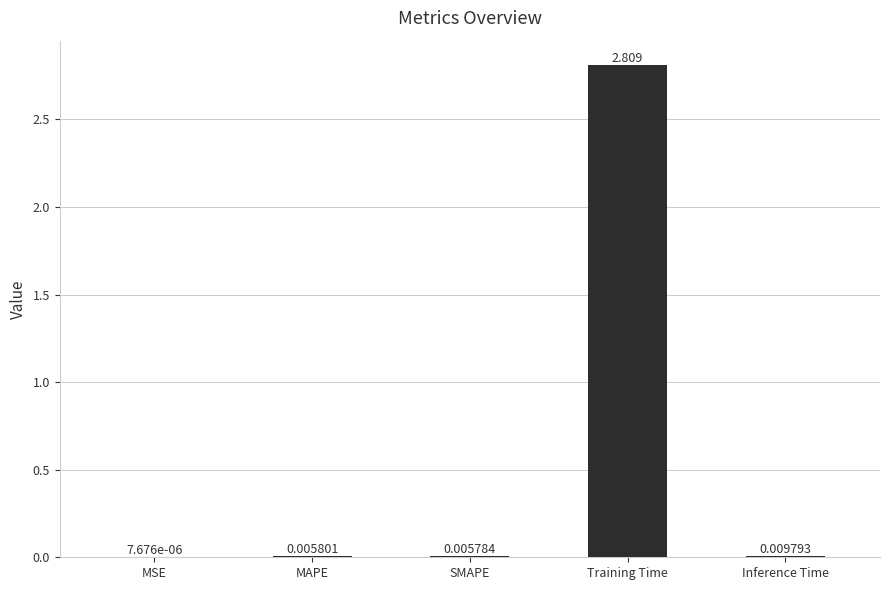

Are the bars grouped side by side (vs. stacked)?

No